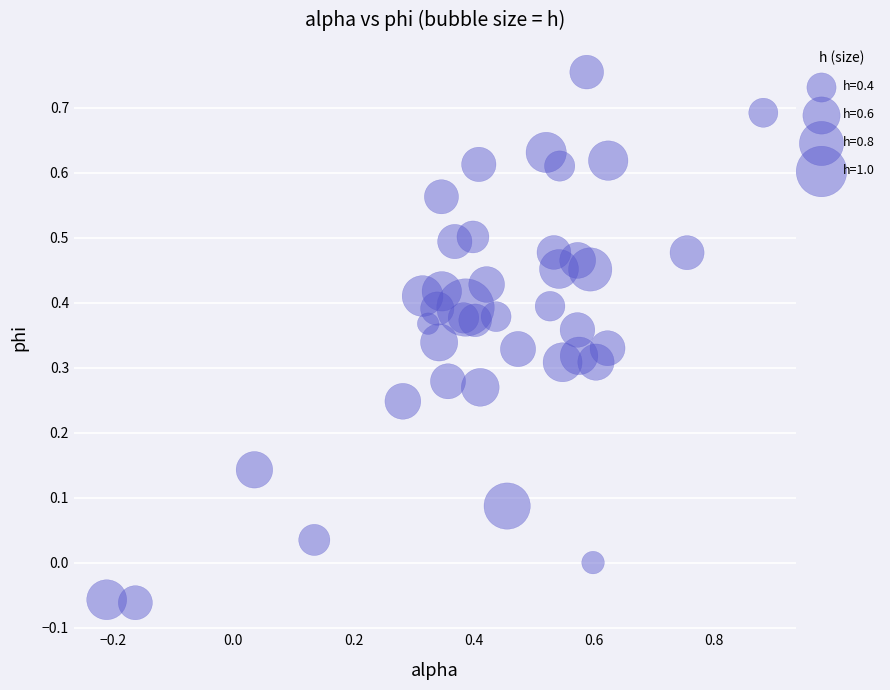

What is the range of X values (max minus min)?

1.1